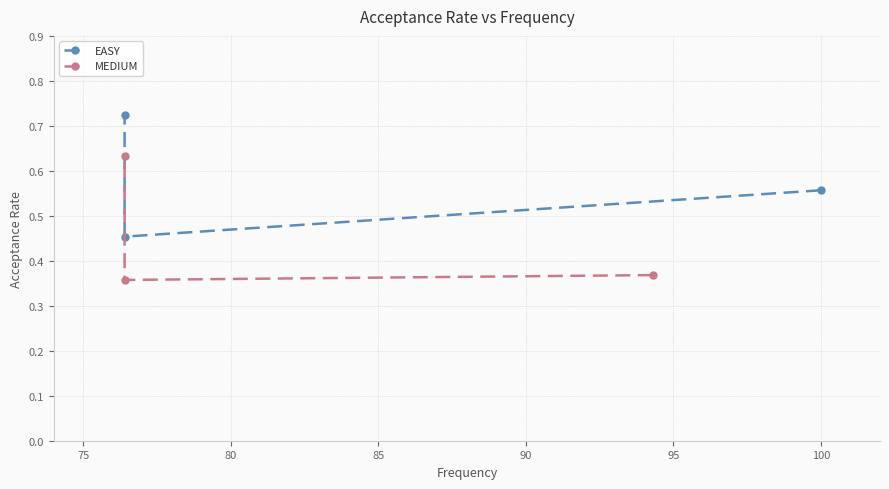

Which series has the largest total across all categories?

EASY